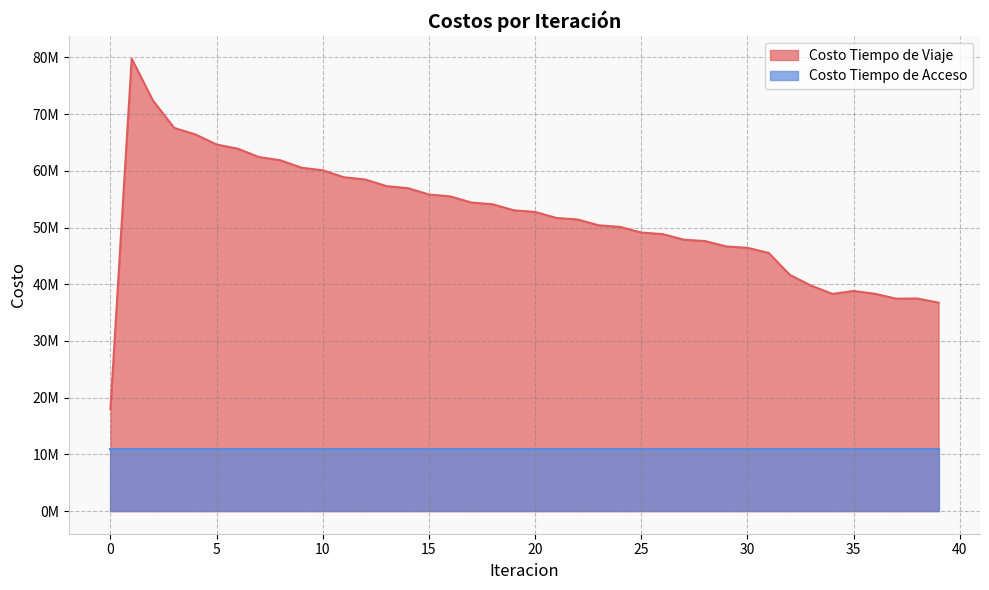

What is the sum of the values at 32 and 35?

80460195.6